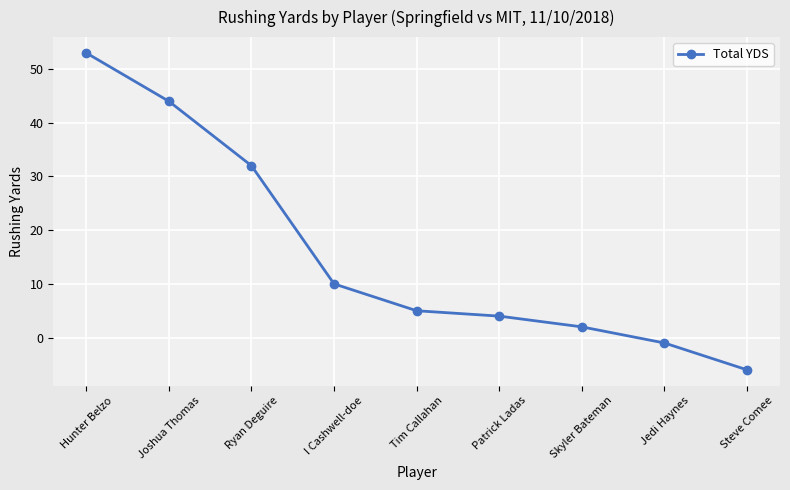

What is the sum of all values?

143